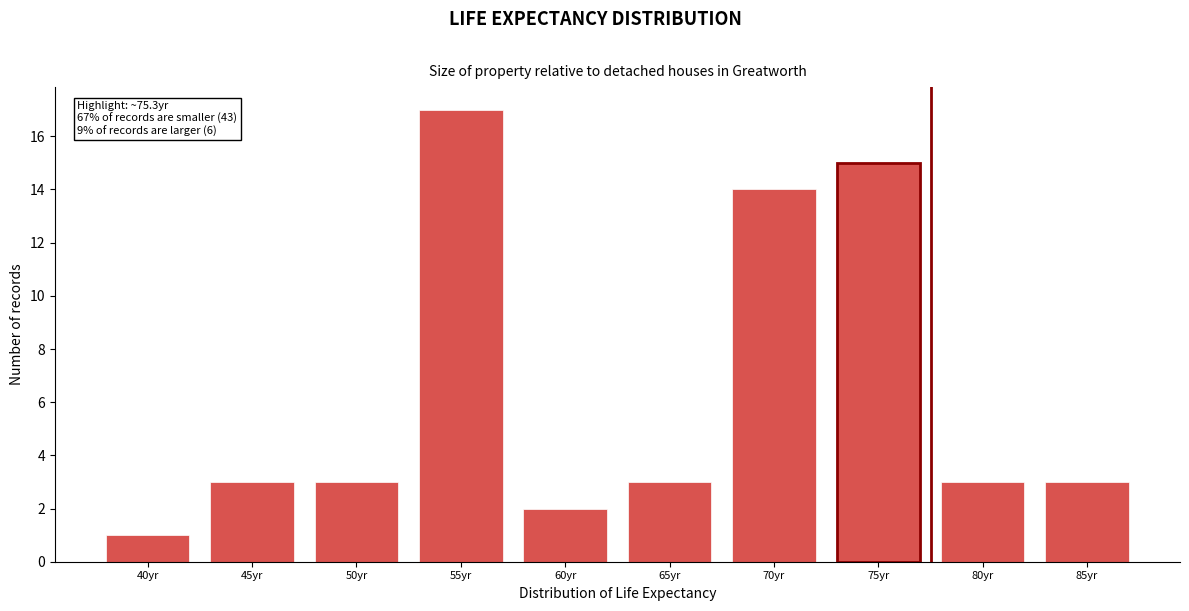

Reading left to right, list all the values displayed in this chart.

1	3	3	17	2	3	14	15	3	3